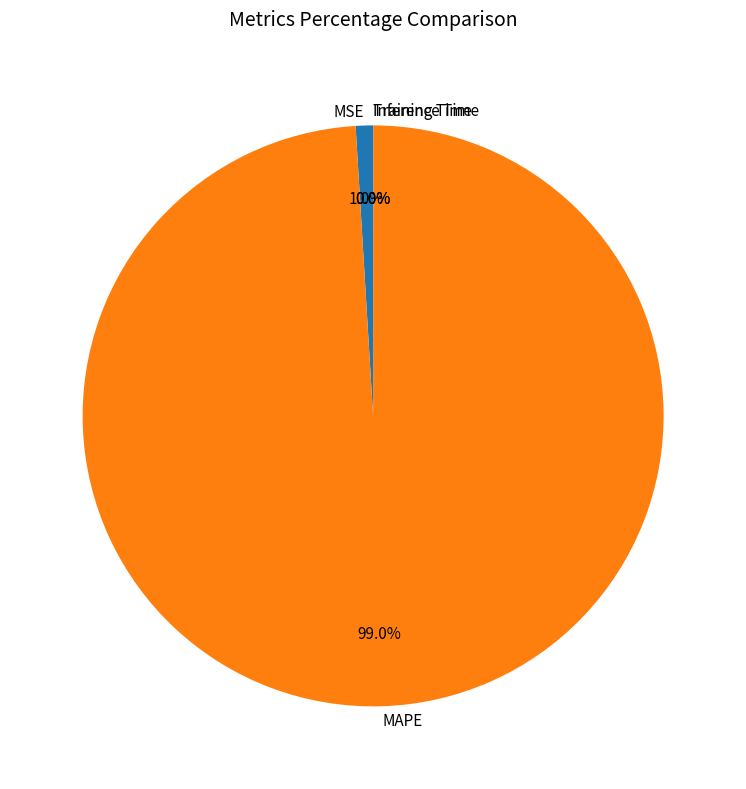

To the nearest percent, what percentage of the pie is MSE?

1%